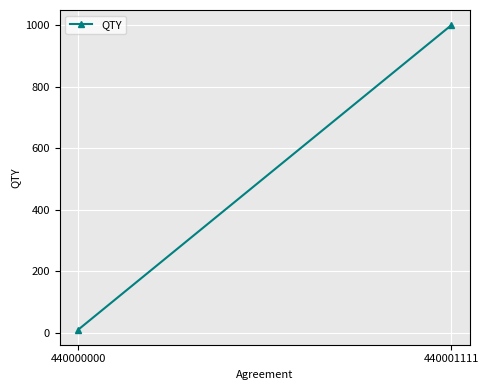

Reading left to right, transcribe all the data shown in this chart.

440000000=10	440001111=1000